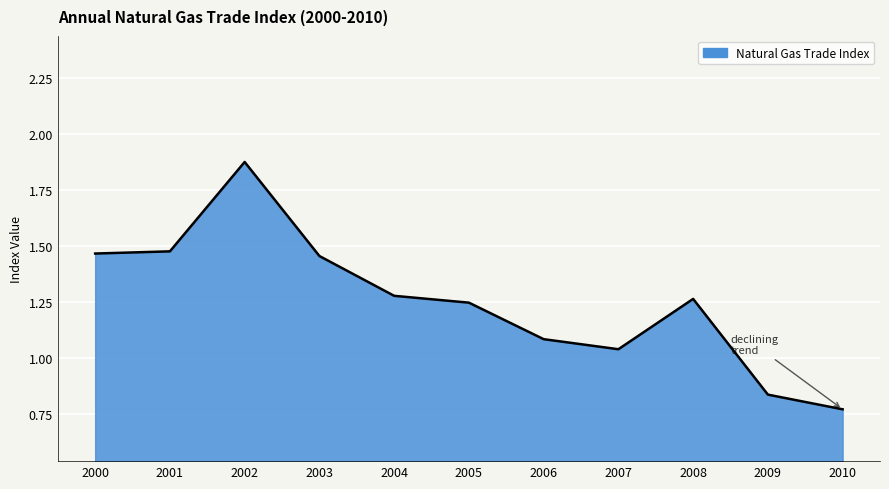

Which has a higher value, 2007 or 2009?

2007